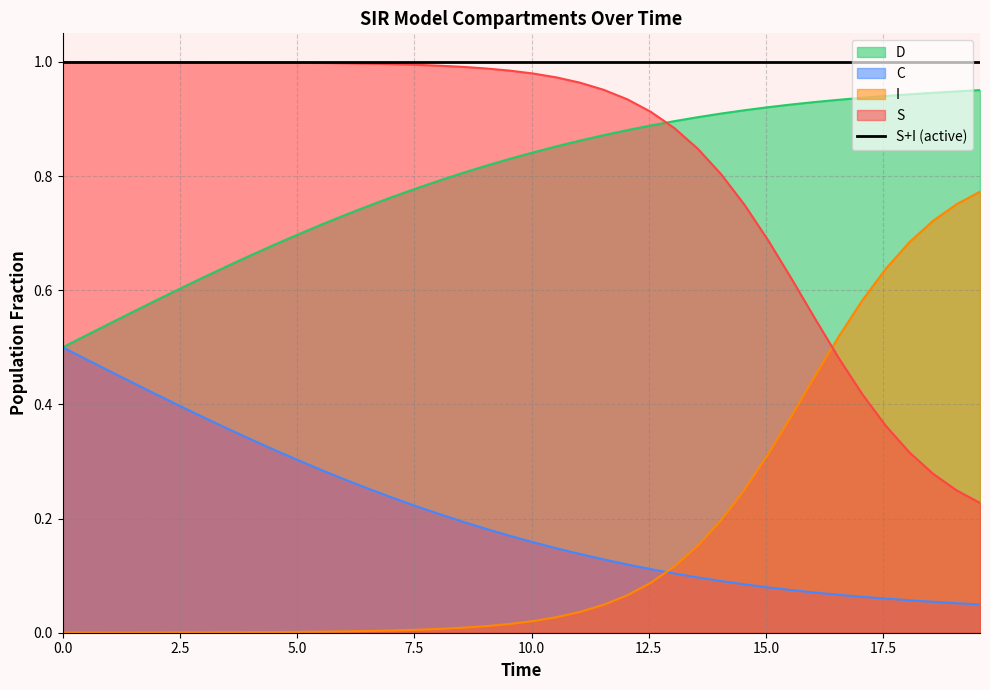

Which series has the largest total across all categories?

S+I (active)